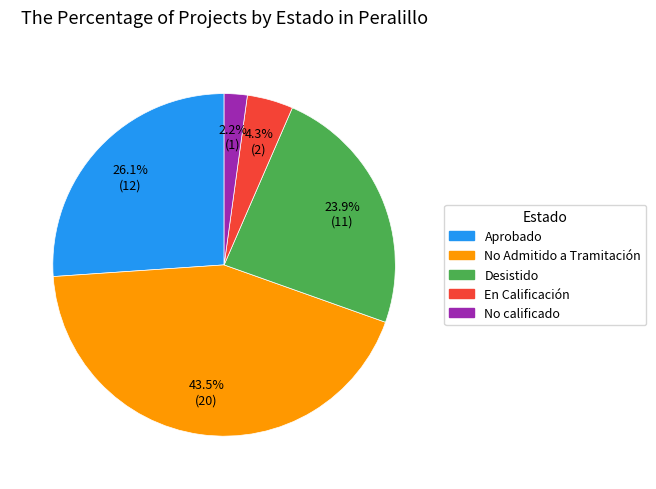

Count the number of slices in the pie.

5